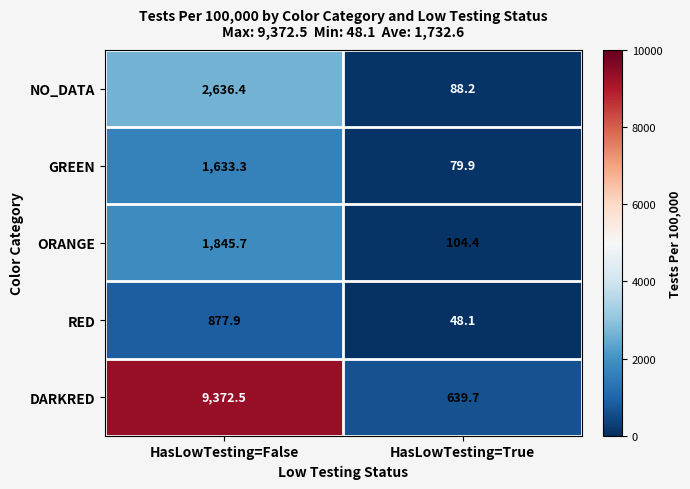

Where does the GREEN series first go above 1633?

HasLowTesting=False